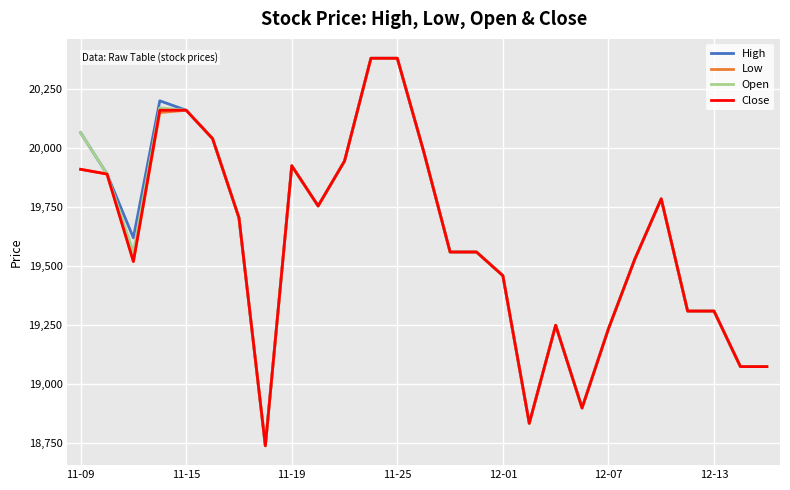

What is the maximum value shown in the chart?

20380